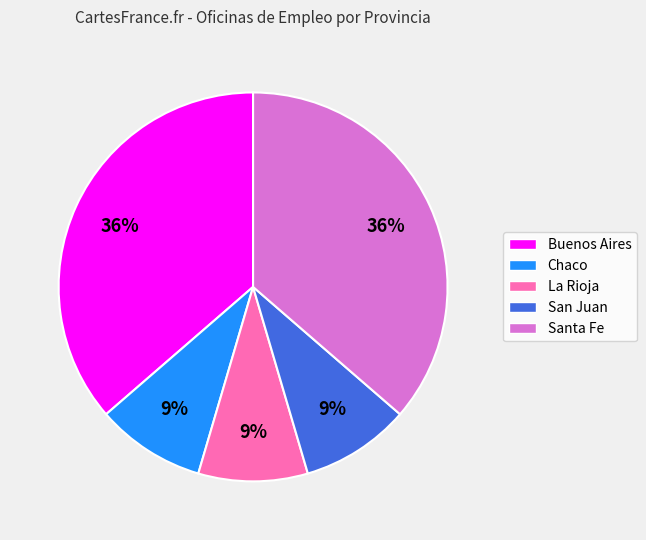

How many slices are in this pie chart?

5